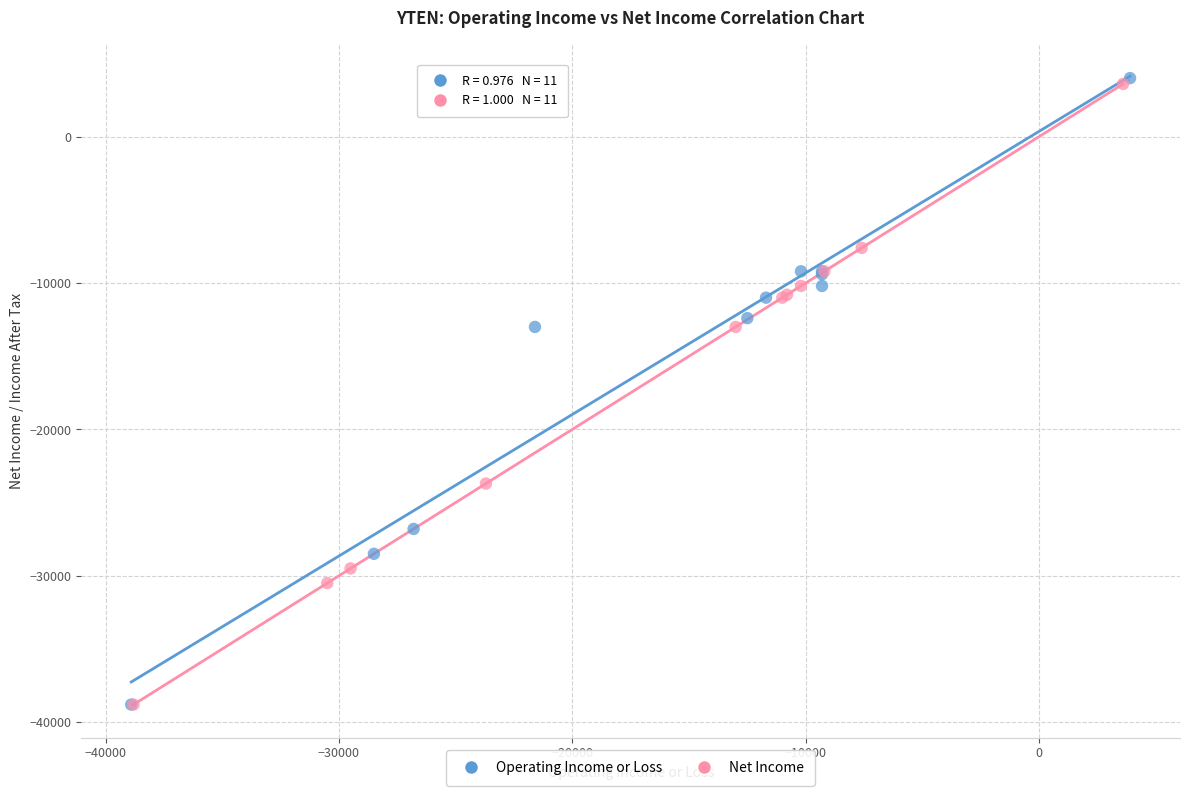

Which series has the largest Y range (max minus min)?

Operating Income or Loss